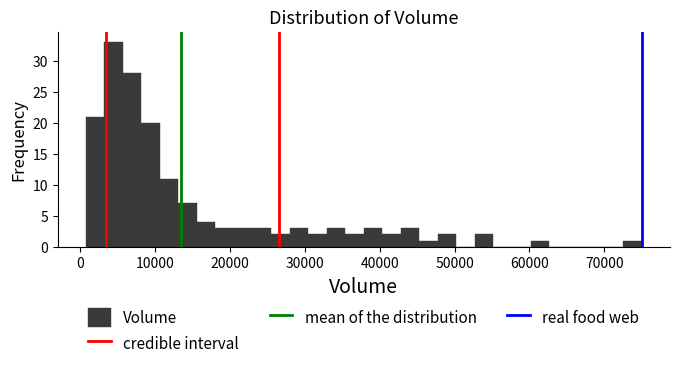

Around what value on the x-axis is the tallest bar? Give the approximate position of its centre, as read against the axis.

4000